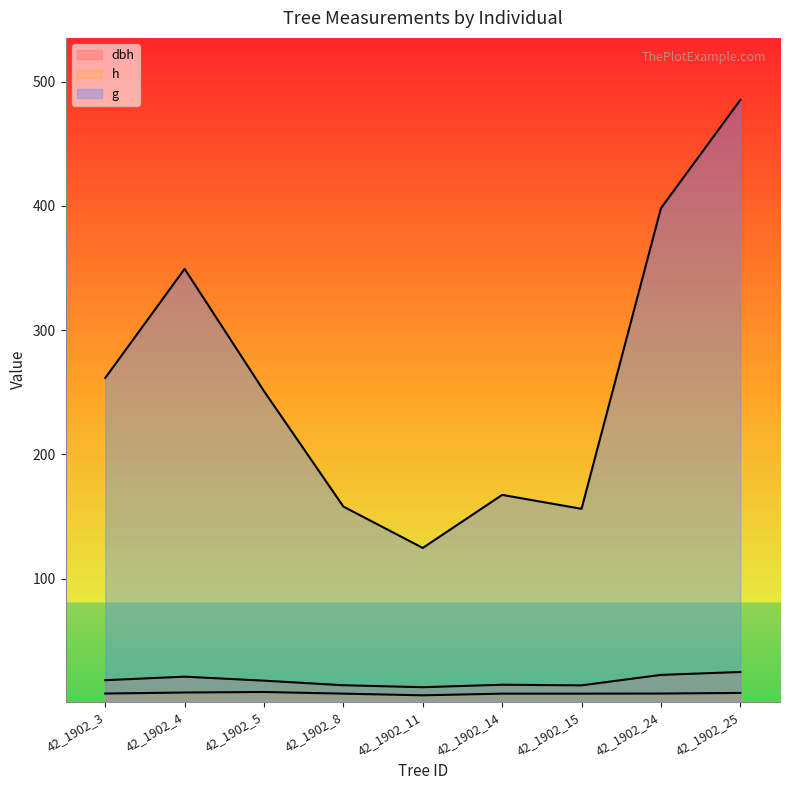

How many distinct data groups are displayed?

3